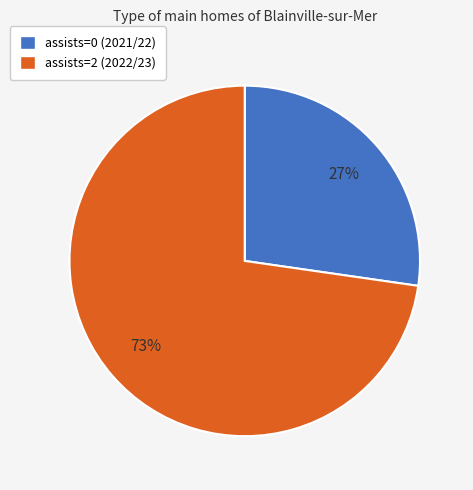

True or false: assists=0 (2021/22) accounts for 27% of the total.

True